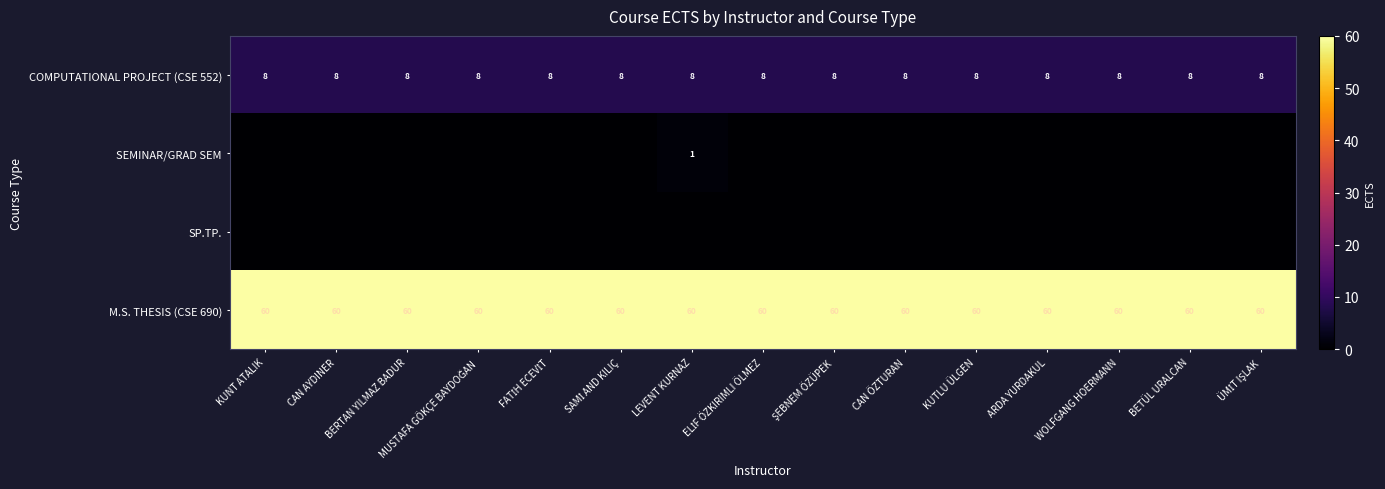

The COMPUTATIONAL PROJECT (CSE 552) series shows 2 at ARDA YURDAKUL. True or false?

False